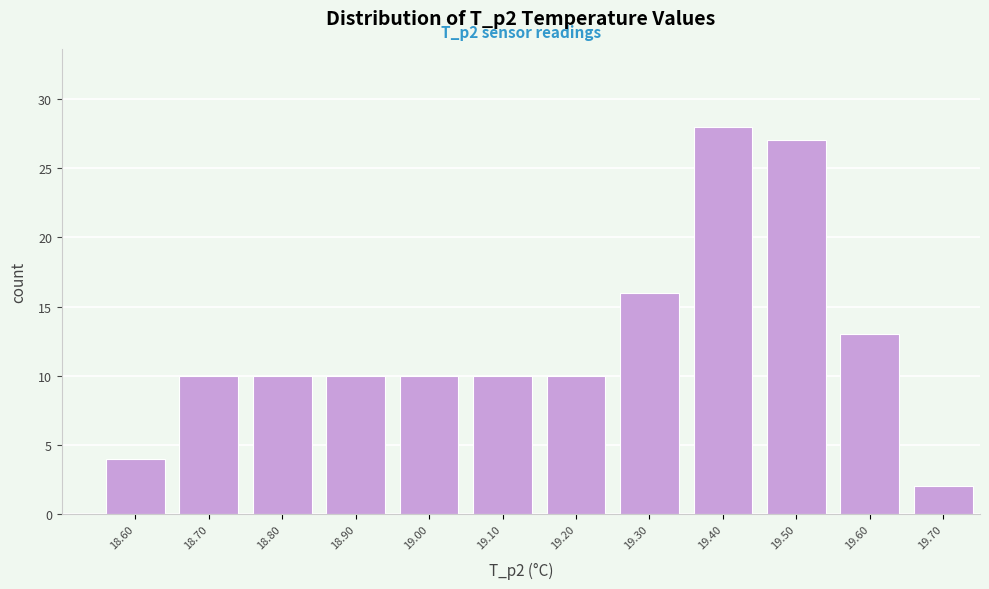

Over which range of the x-axis is the bar tallest?

19.35 to 19.45